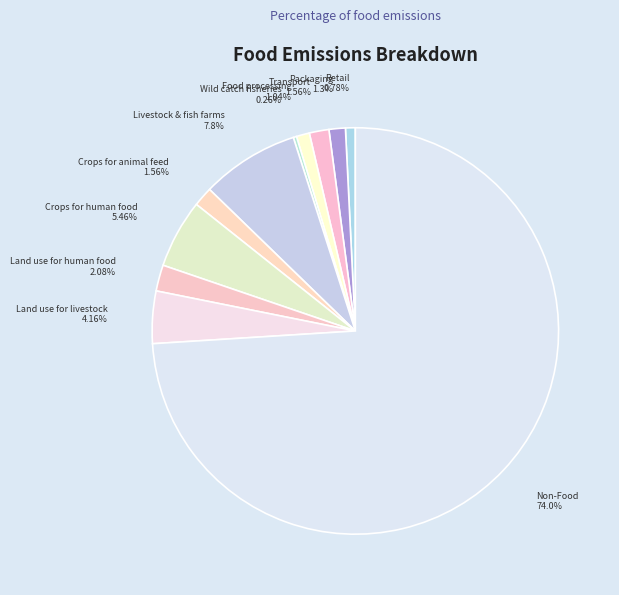

Which slice is the largest?

Non-Food